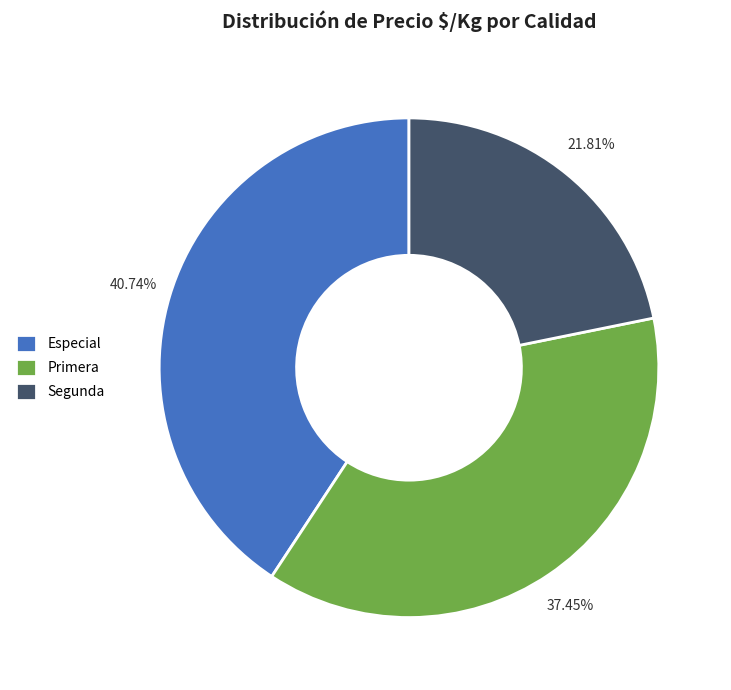

Approximately how many times larger is the value at Segunda compared to Primera?

0.6